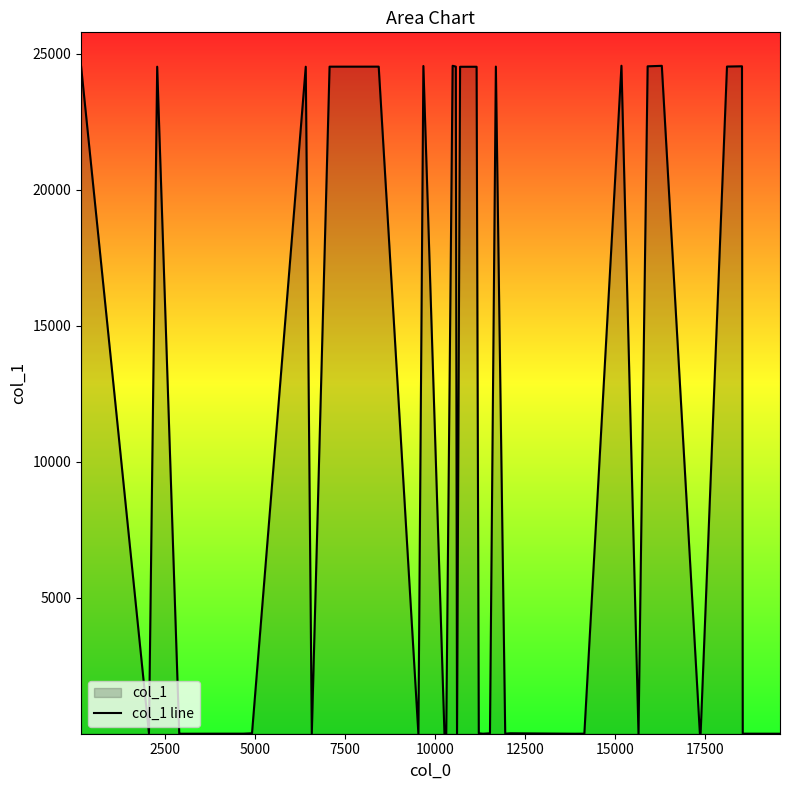

What is the difference between the maximum and minimum values?

24560